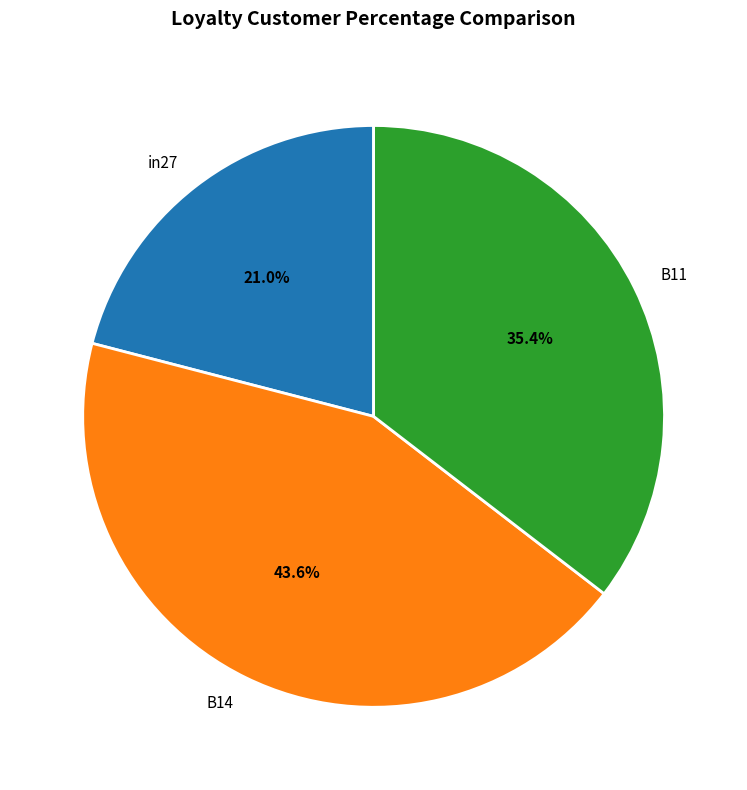

To the nearest percent, what portion does B11 represent?

35%